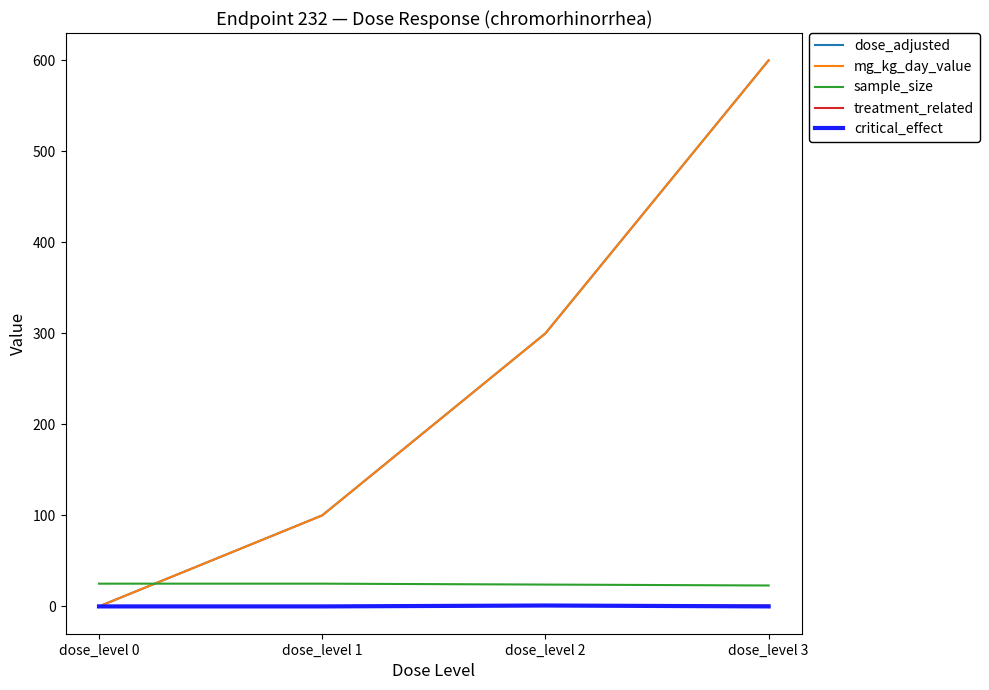

What is the sum of the treatment_related values at dose_level 2 and dose_level 1?

1